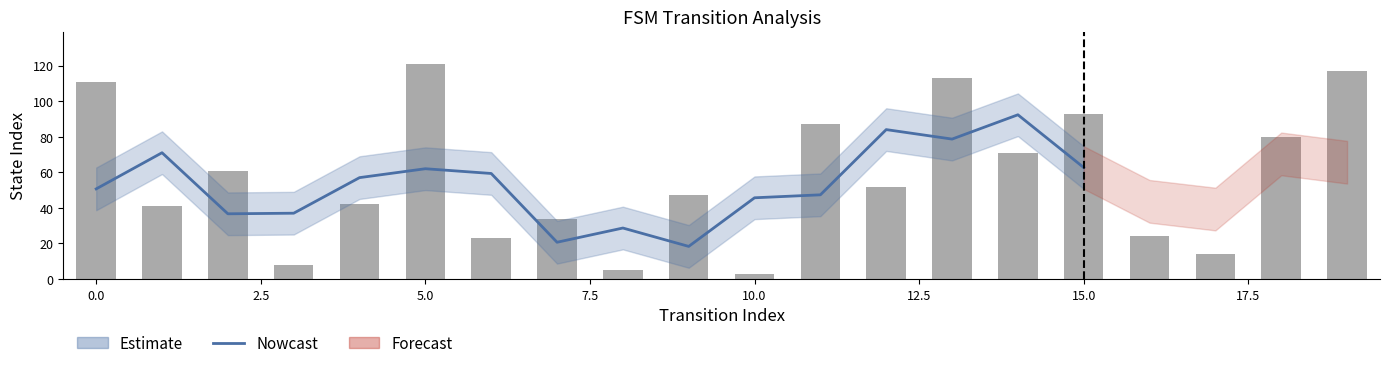

How many groups of bars are there?

20